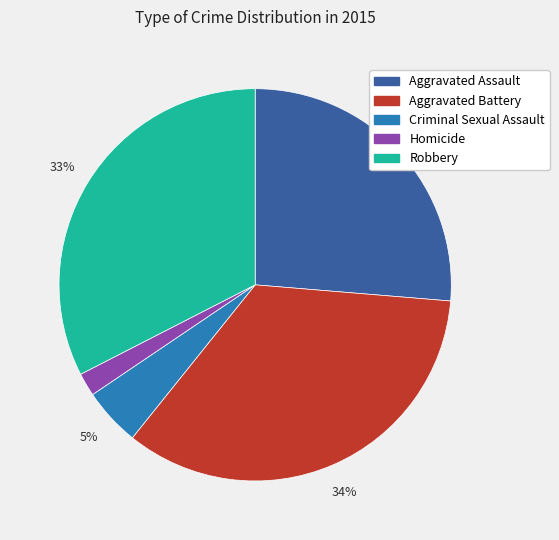

The Aggravated Battery slice represents 49% of the pie. True or false?

False